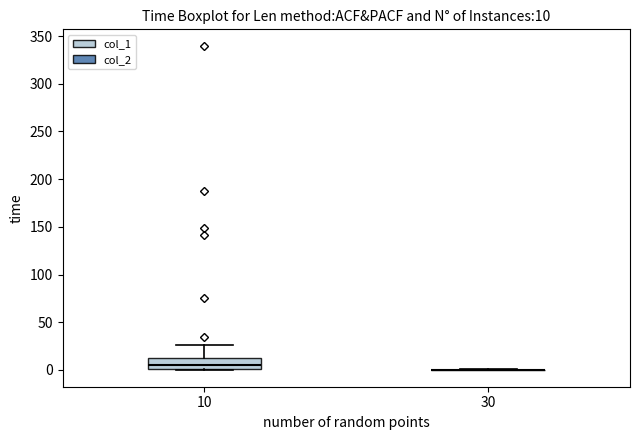

Comparing the boxes themselves (not the whiskers), which one is the tallest?

10